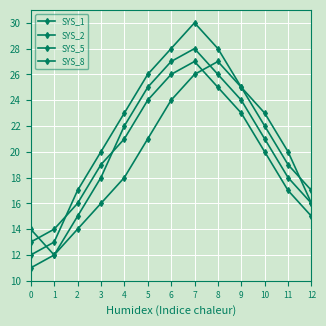

How many lines are shown in the chart?

4